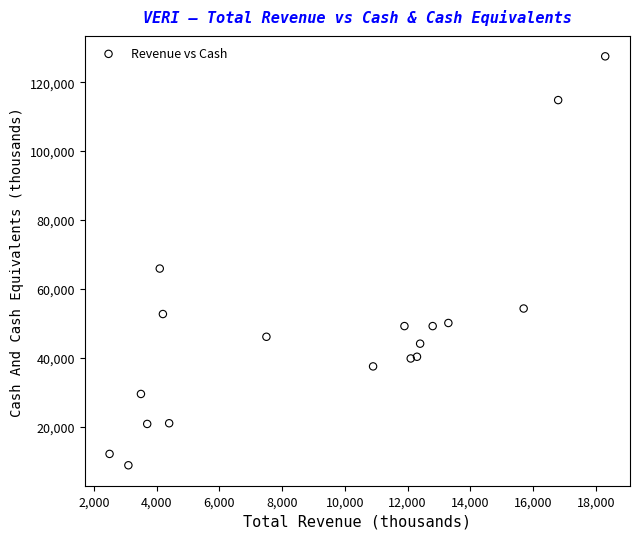

What Y value in the scatter plot is closest to 68150?

65900